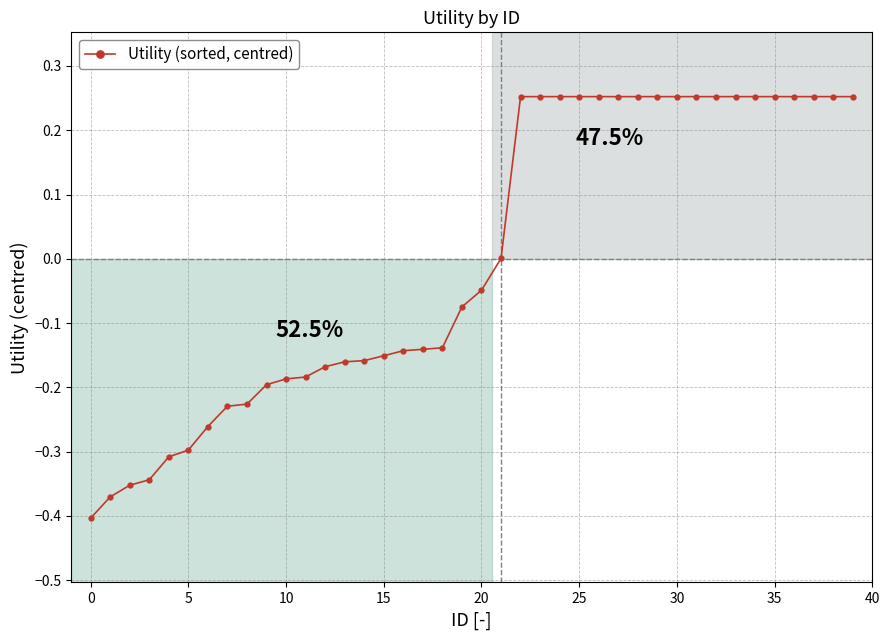

What is the difference between the second highest and second lowest values?

0.6